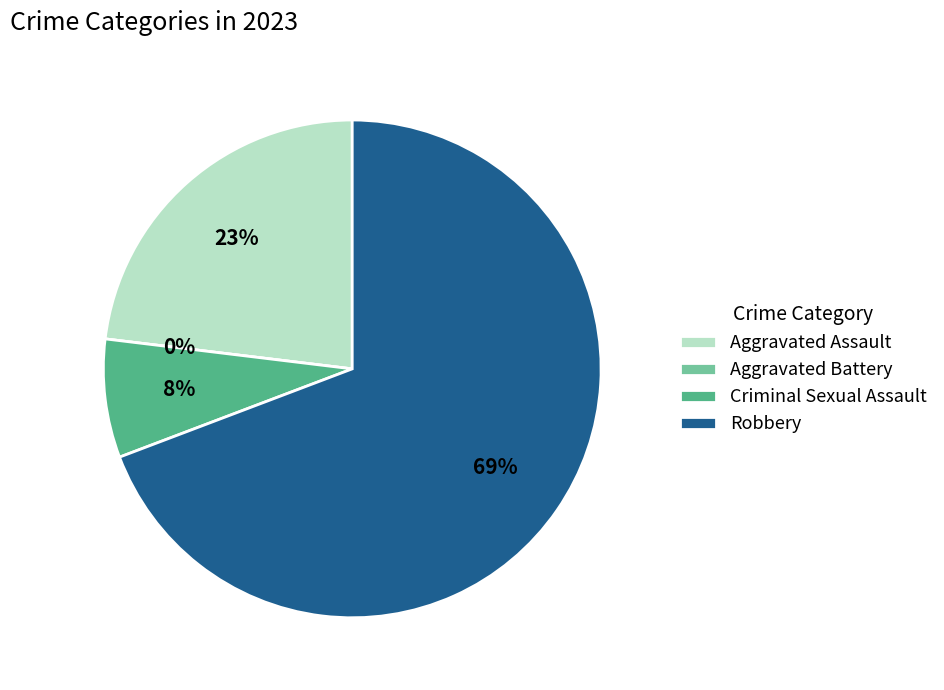

Which category has the biggest portion of the pie?

Robbery